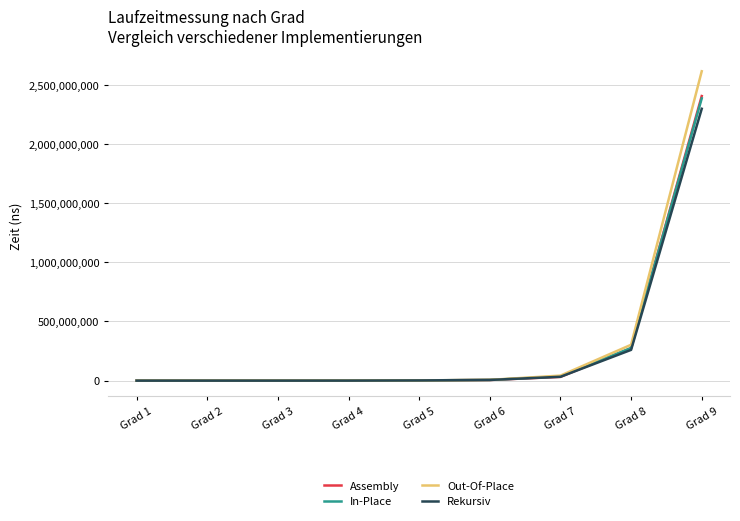

Is this an area chart (filled region under the line)?

No